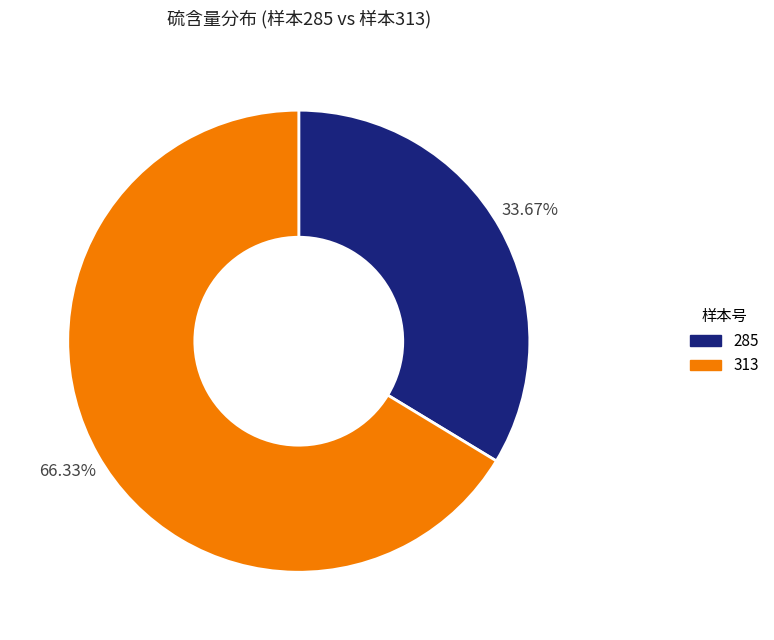

What percentage is the 285 slice, to the nearest percent?

34%